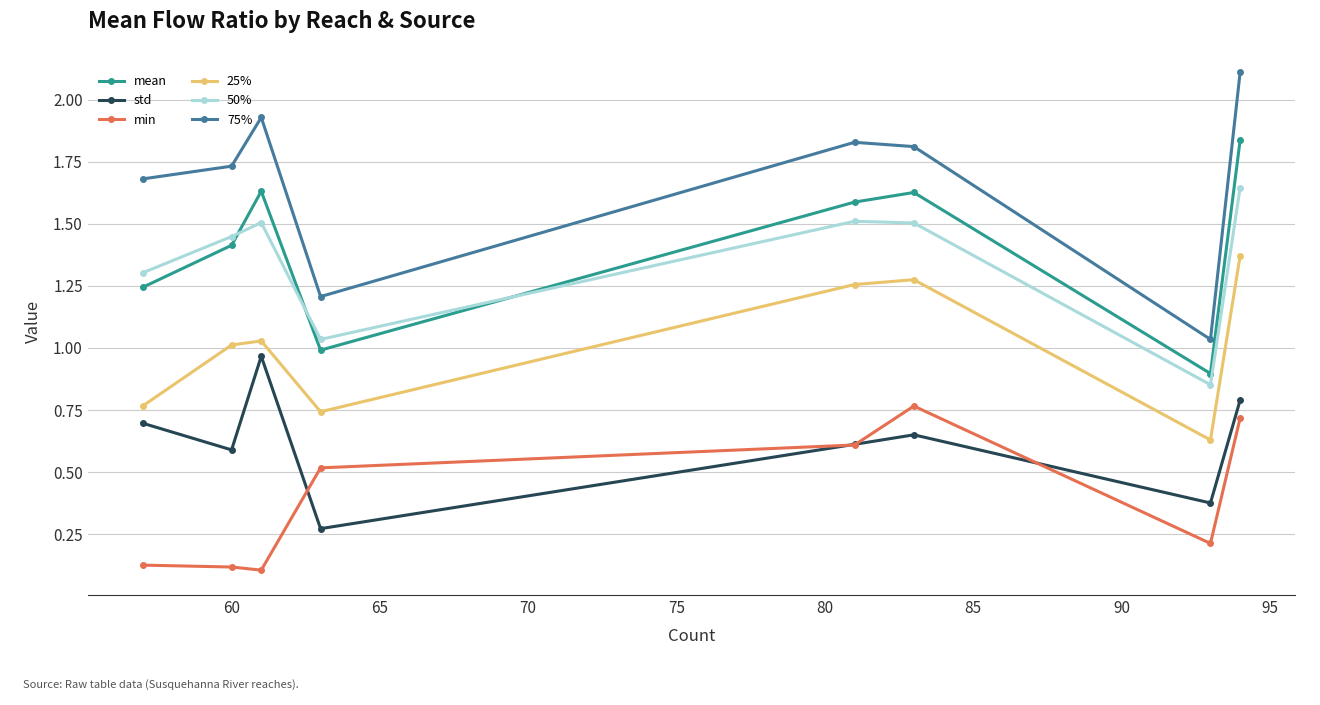

True or false: 75% and std cross at least once.

False